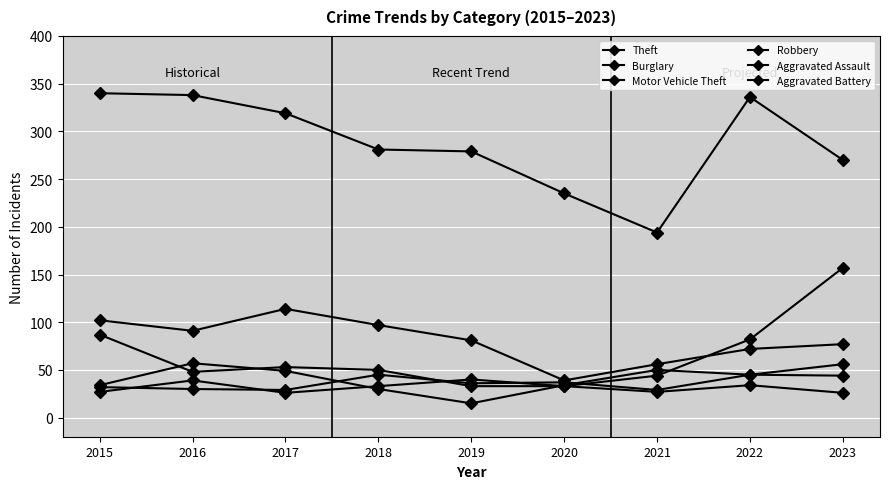

Is this an area chart (filled region under the line)?

No